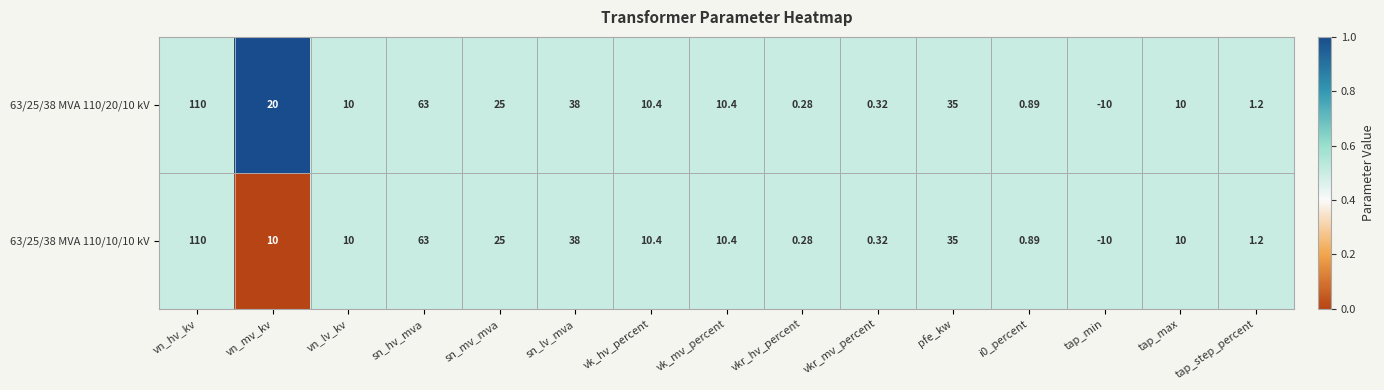

How many series are shown in this chart?

2